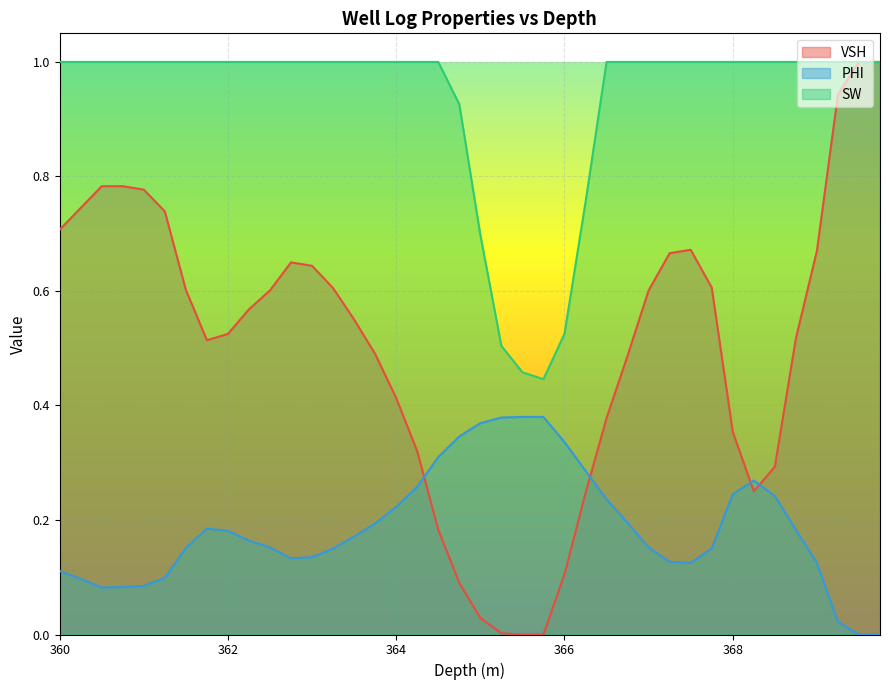

How many data points in VSH are above 0?

38